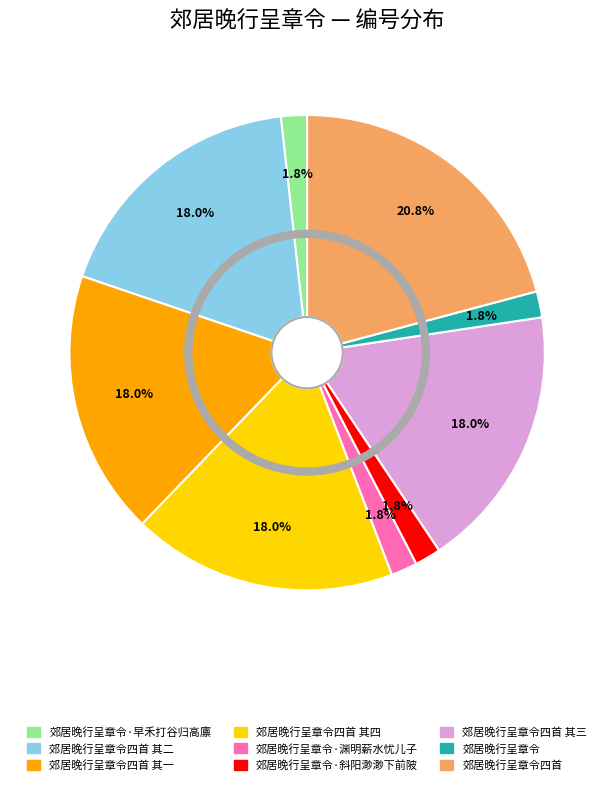

Is there a majority slice in this chart?

No